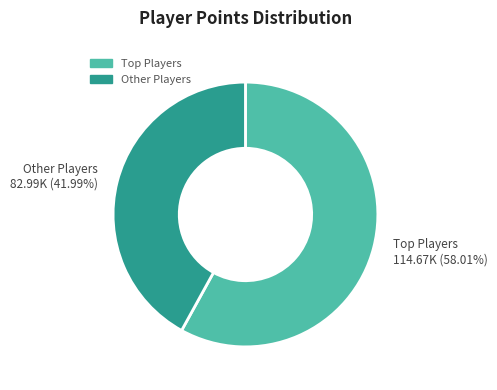

Does any single category account for the majority?

Yes